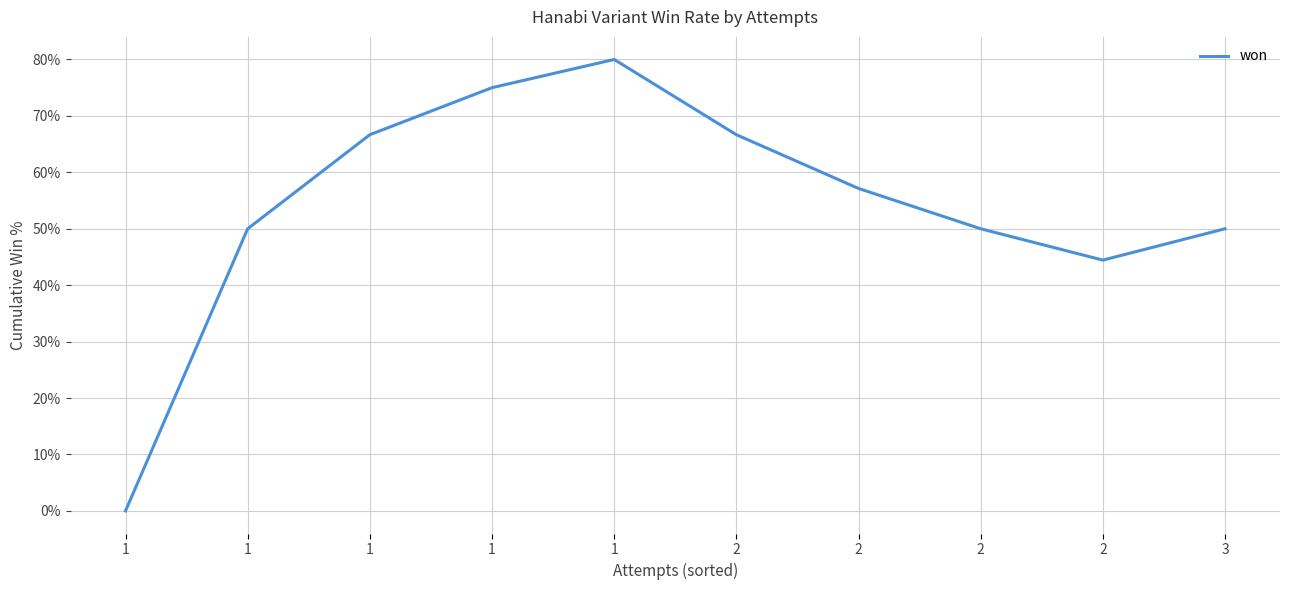

Reading right to left, what are all the values shown in this chart?

3=50.0	2=44.4	2=50.0	2=57.1	2=66.7	1=80.0	1=75.0	1=66.7	1=50.0	1=0.0